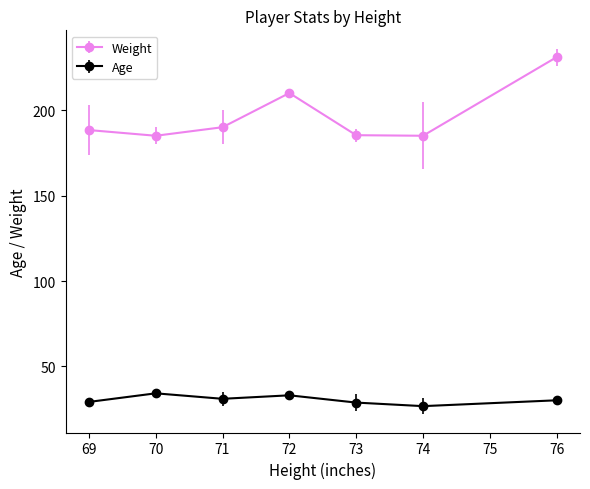

What is the highest value of the Age series?

34.3